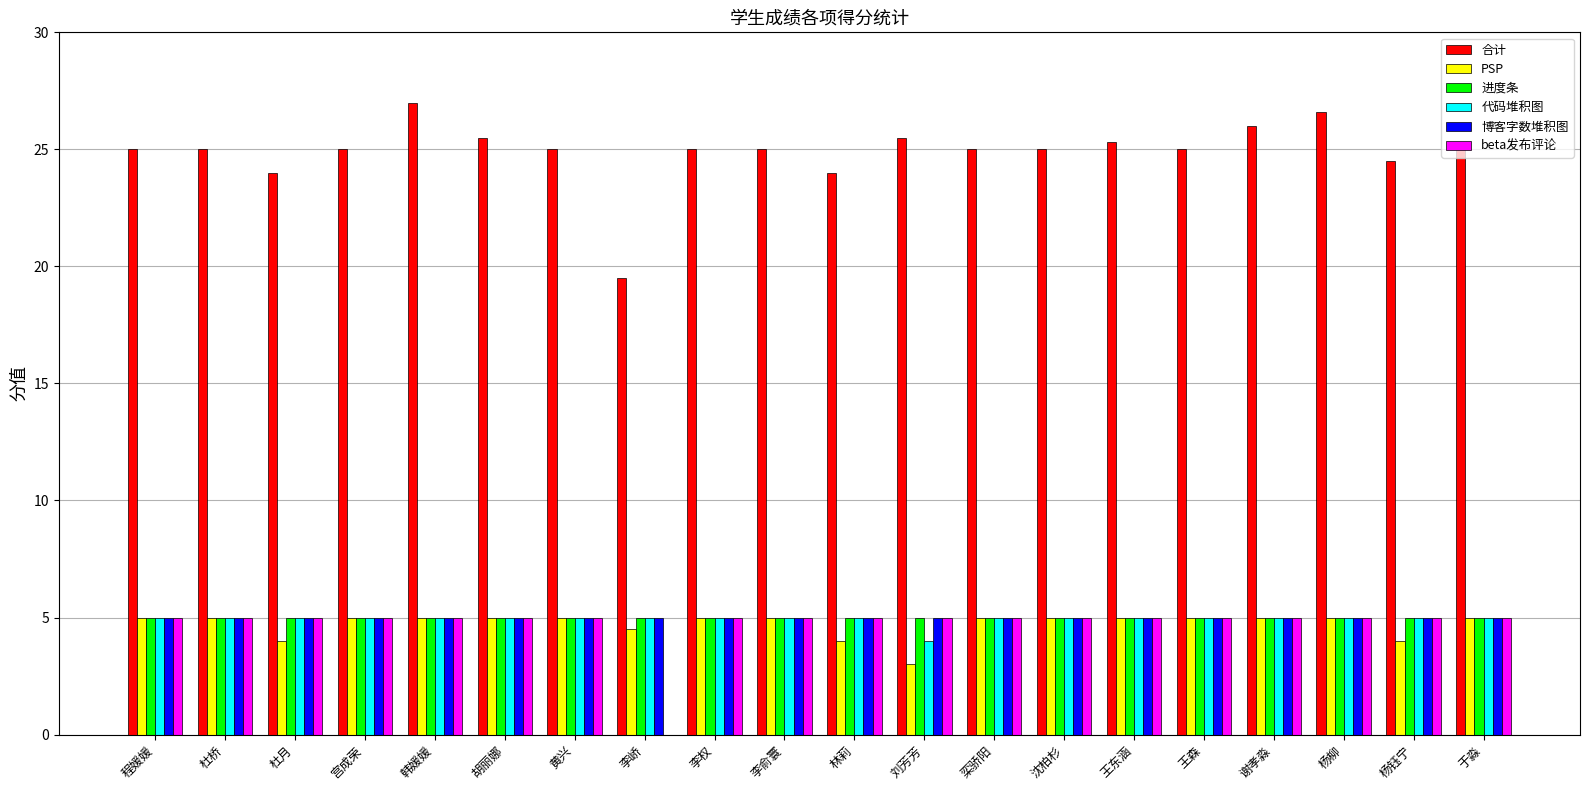

Reading right to left, extract all data points from this chart.

合计: 25.0	24.5	26.6	26.0	25.0	25.3	25.0	25.0	25.5	24.0	25.0	25.0	19.5	25.0	25.5	27.0	25.0	24.0	25.0	25.0
PSP: 5.0	4.0	5.0	5.0	5.0	5.0	5.0	5.0	3.0	4.0	5.0	5.0	4.5	5.0	5.0	5.0	5.0	4.0	5.0	5.0
进度条: 5.0	5.0	5.0	5.0	5.0	5.0	5.0	5.0	5.0	5.0	5.0	5.0	5.0	5.0	5.0	5.0	5.0	5.0	5.0	5.0
代码堆积图: 5.0	5.0	5.0	5.0	5.0	5.0	5.0	5.0	4.0	5.0	5.0	5.0	5.0	5.0	5.0	5.0	5.0	5.0	5.0	5.0
博客字数堆积图: 5.0	5.0	5.0	5.0	5.0	5.0	5.0	5.0	5.0	5.0	5.0	5.0	5.0	5.0	5.0	5.0	5.0	5.0	5.0	5.0
beta发布评论: 5.0	5.0	5.0	5.0	5.0	5.0	5.0	5.0	5.0	5.0	5.0	5.0	0.0	5.0	5.0	5.0	5.0	5.0	5.0	5.0